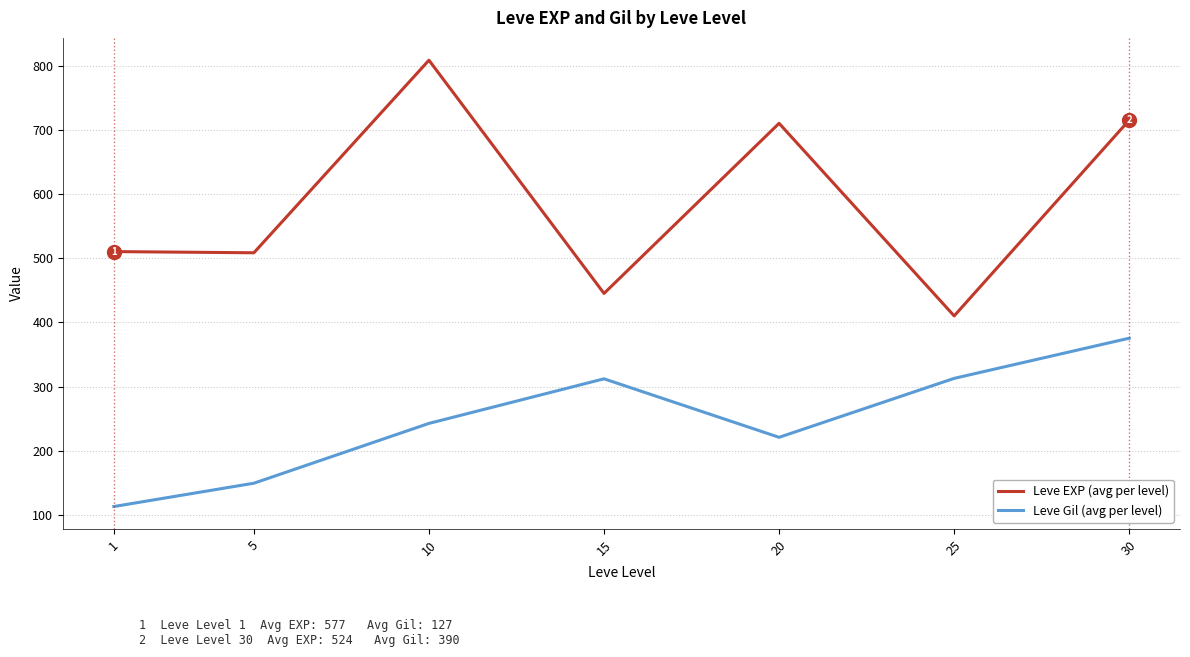

True or false: Leve EXP (avg per level) and Leve Gil (avg per level) cross at least once.

False